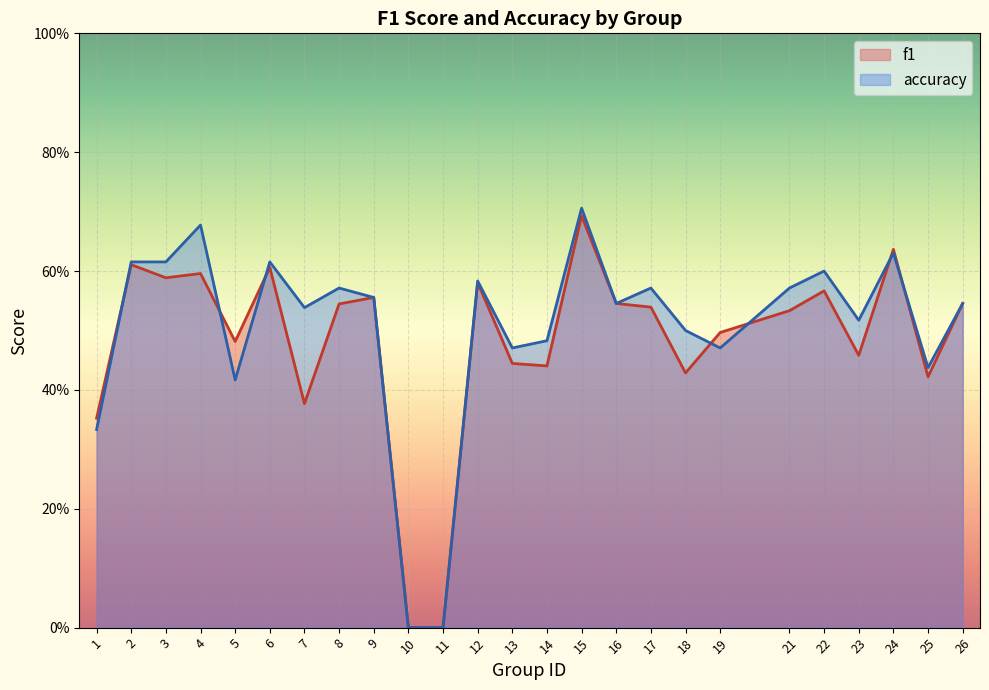

What is the total value across all series at 23?

1.0